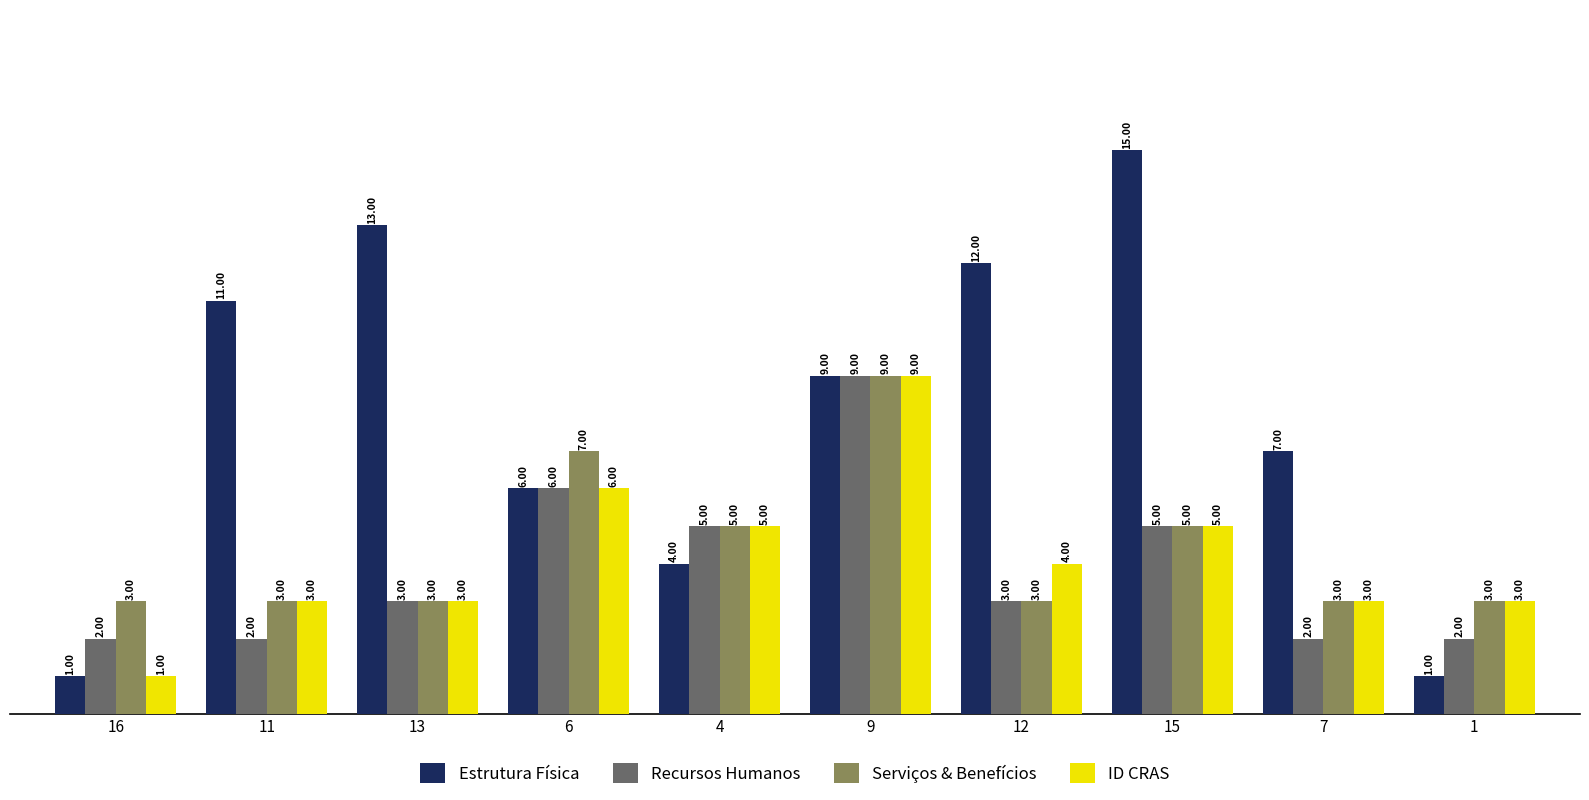

Reading left to right, extract all data points from this chart.

Estrutura Física: 1	11	13	6	4	9	12	15	7	1
Recursos Humanos: 2	2	3	6	5	9	3	5	2	2
Serviços & Benefícios: 3	3	3	7	5	9	3	5	3	3
ID CRAS: 1	3	3	6	5	9	4	5	3	3